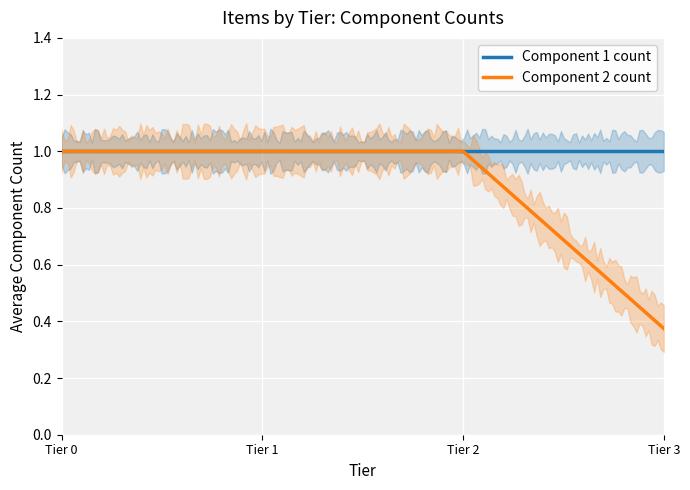

List the series in order of their overall mean, highest first.

Component 1 count, Component 2 count